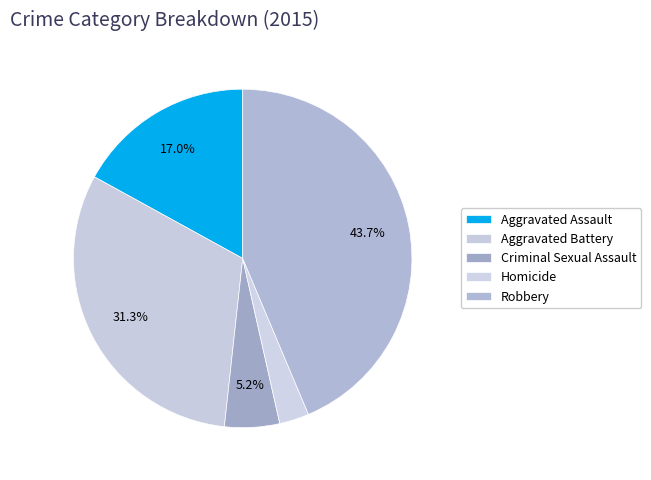

What is the ratio of the value at Aggravated Battery to the value at Aggravated Assault?

1.8